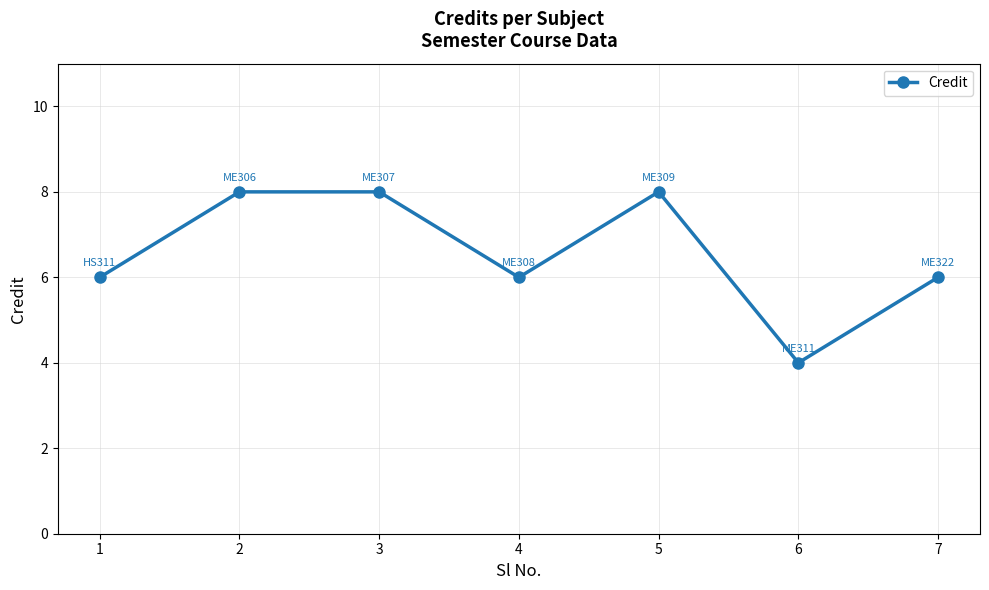

What is the approximate value at 2?

8